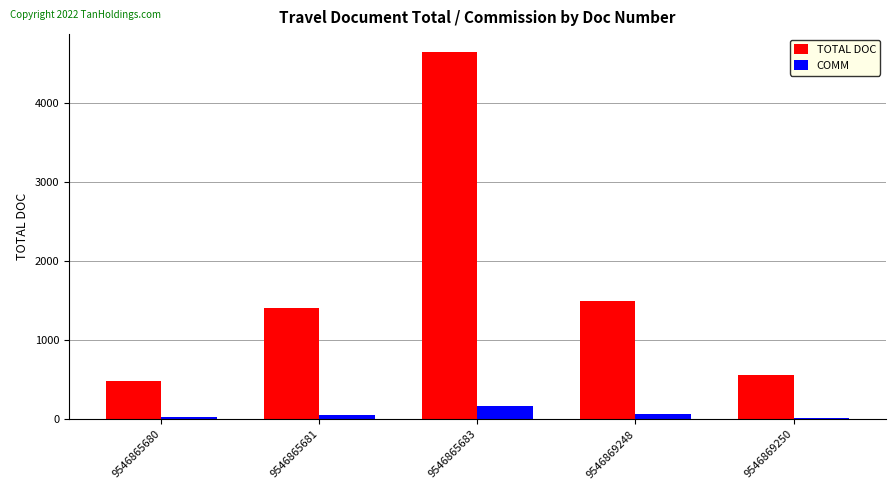

What is the total value across all series at 9546869248?

1560.9